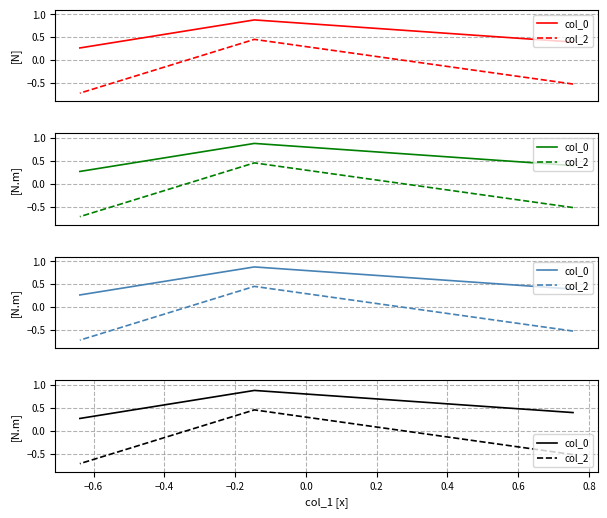

What is the average value of the col_0 series?

0.5